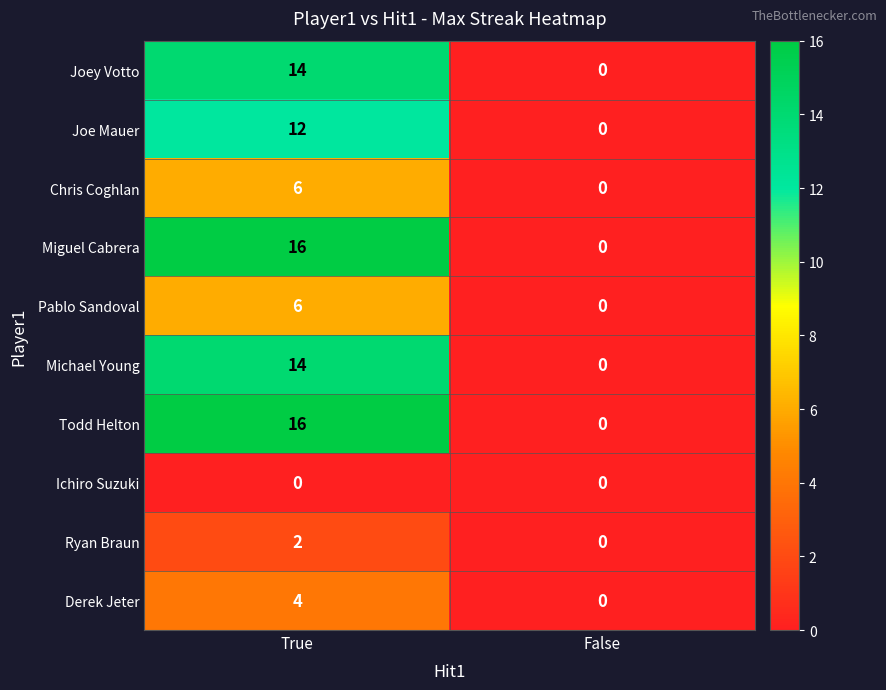

Reading left to right, what are all the values shown in this chart?

Joey Votto: 14	0
Joe Mauer: 12	0
Chris Coghlan: 6	0
Miguel Cabrera: 16	0
Pablo Sandoval: 6	0
Michael Young: 14	0
Todd Helton: 16	0
Ichiro Suzuki: 0	0
Ryan Braun: 2	0
Derek Jeter: 4	0